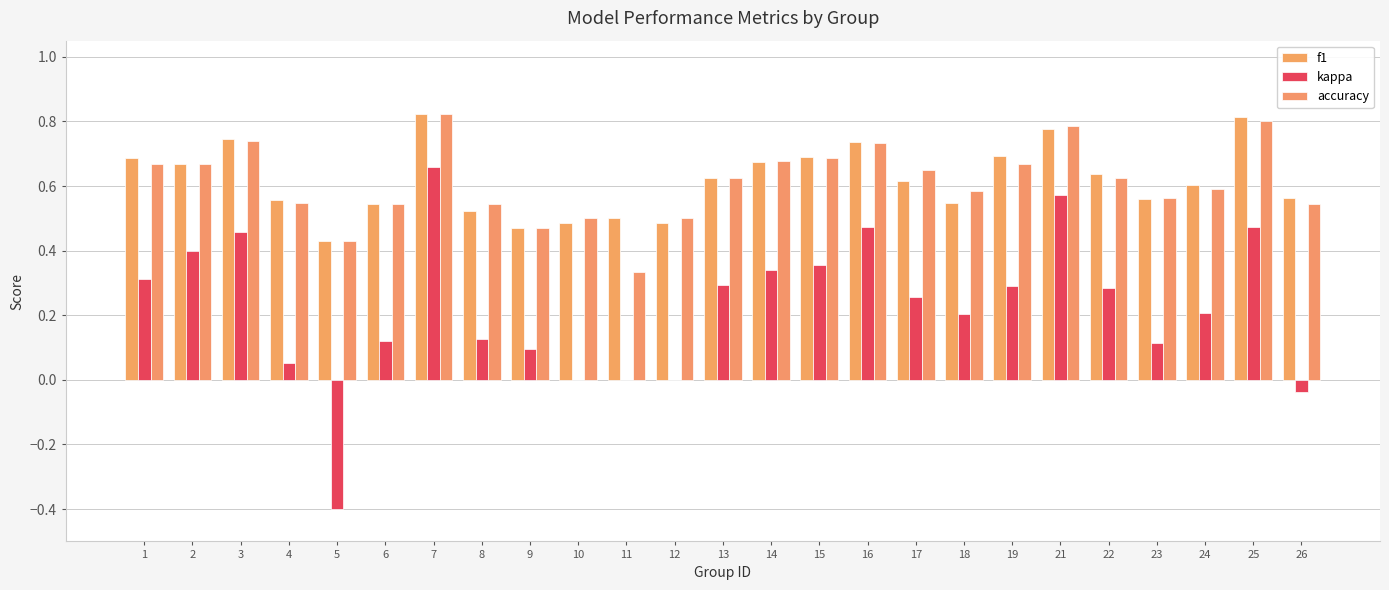

What is the difference between the second highest and minimum values in the f1 series?

0.4